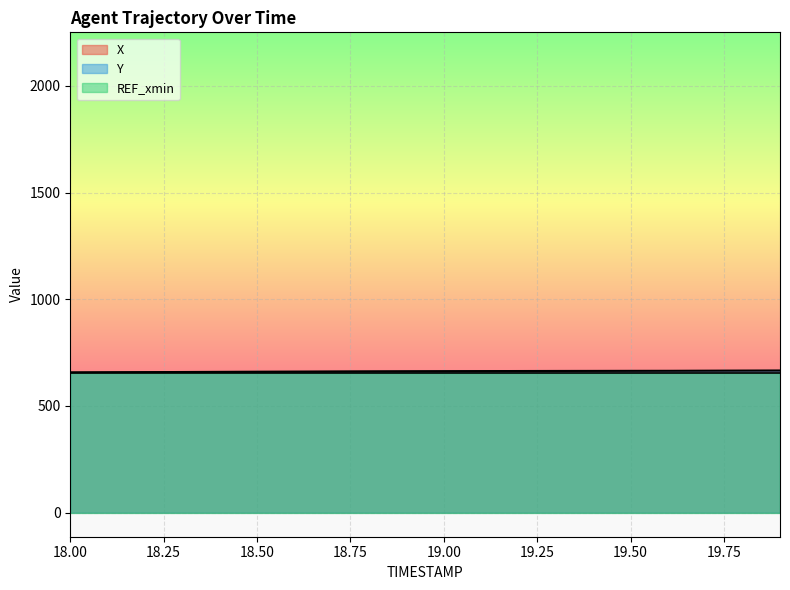

True or false: X and Y intersect in this chart.

False